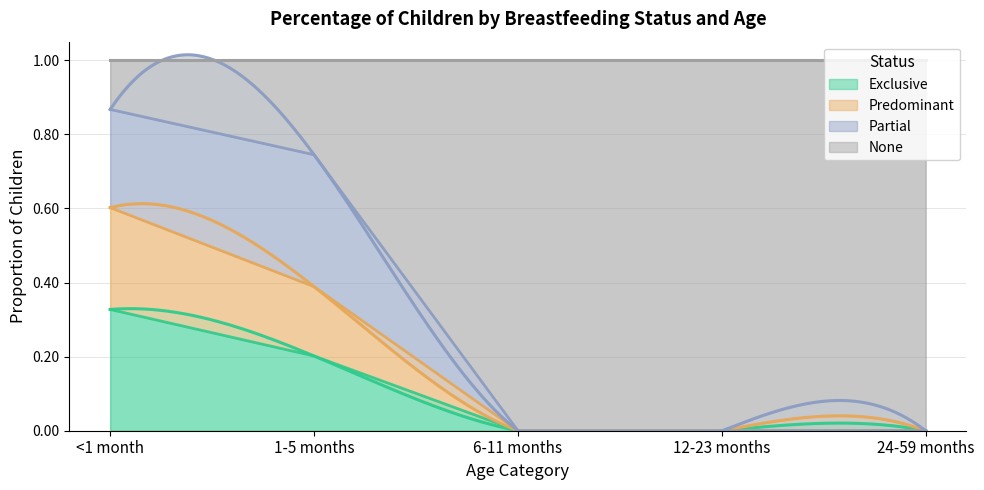

What is the approximate value of Exclusive at 1-5 months?

0.2